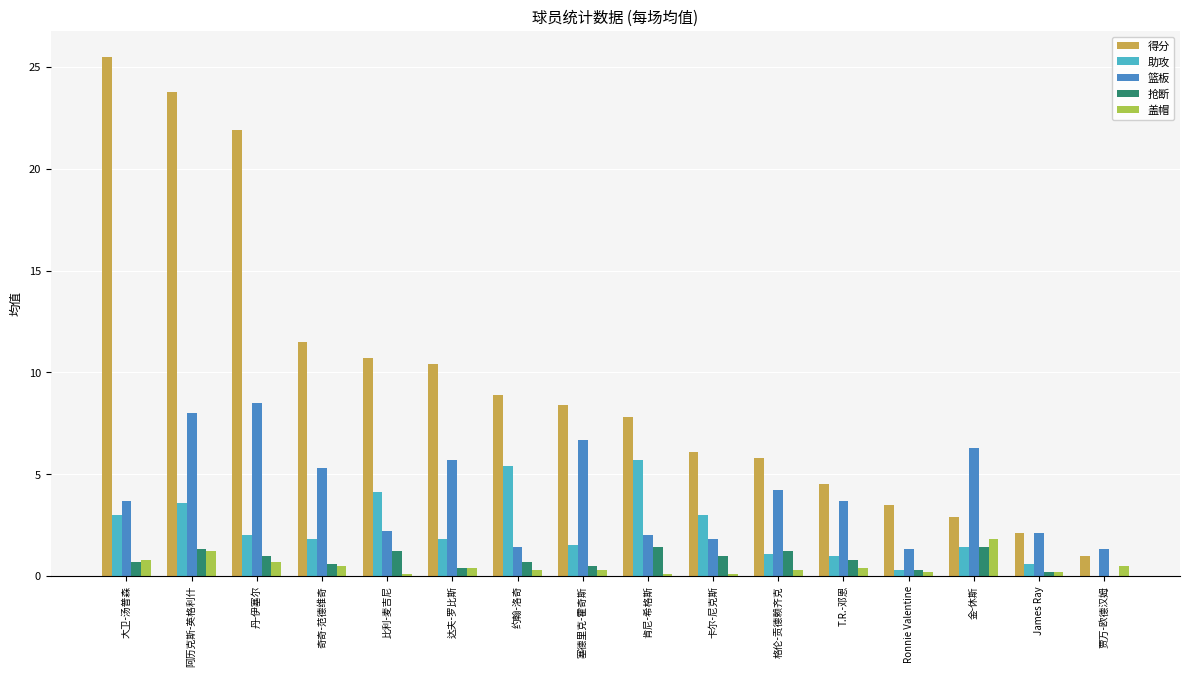

Count the number of categories in the chart.

16